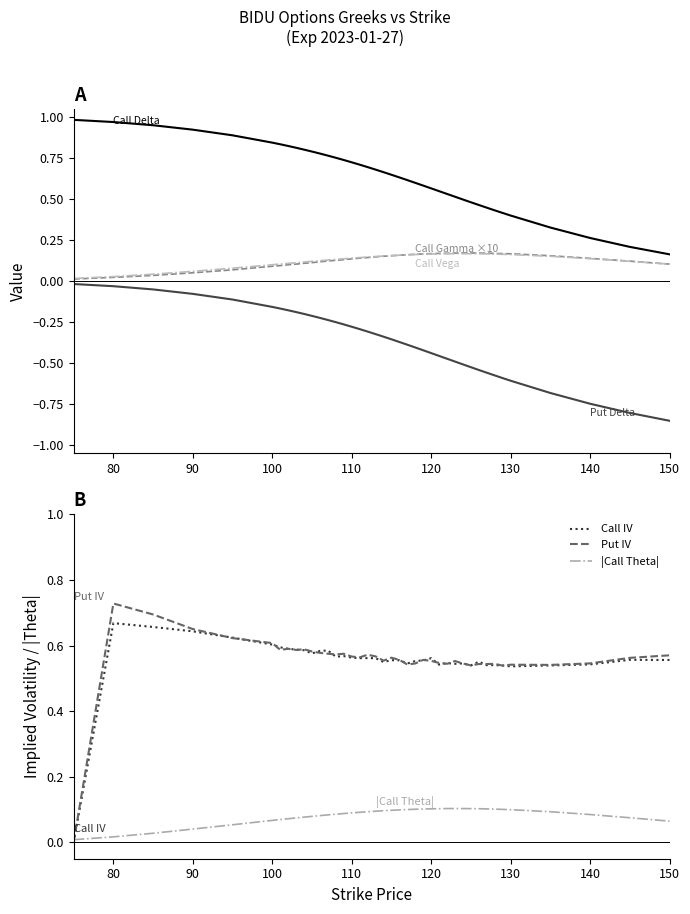

Is it true that Put Delta equals -0.7 at 125?

False